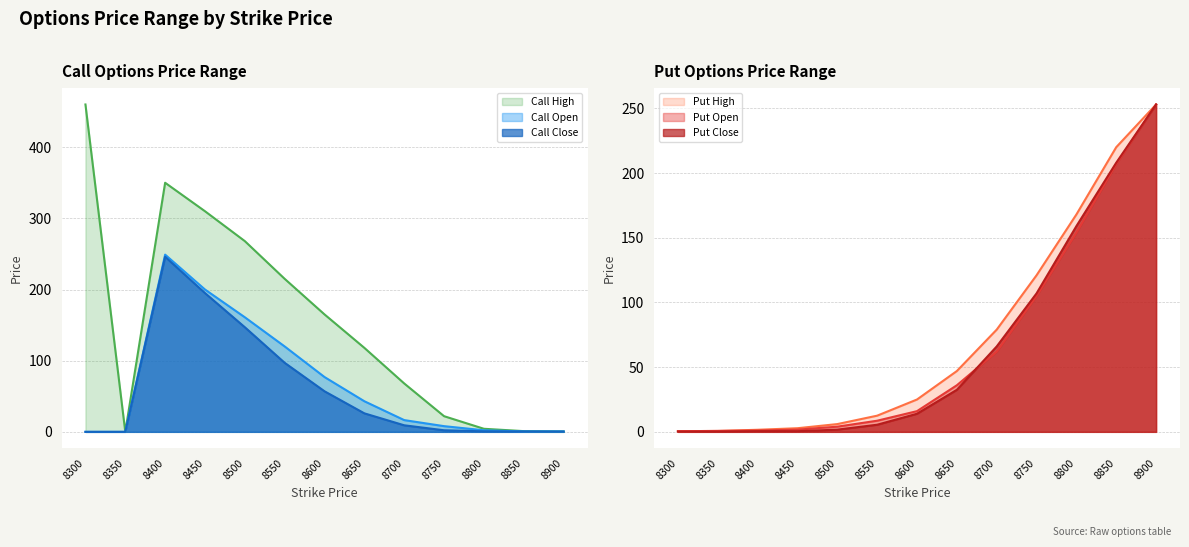

What is the value of the Call Close point at the 4th from the left?

195.0